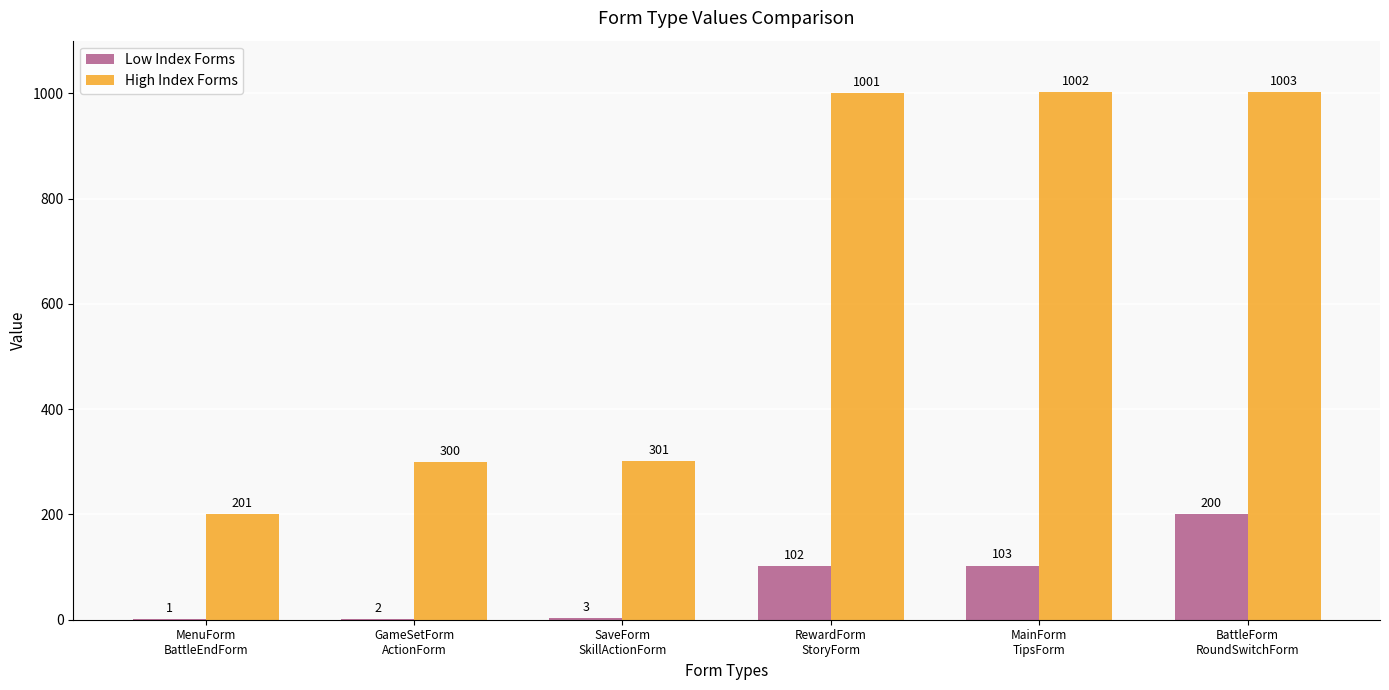

Which category has the highest value across all series?

BattleForm
RoundSwitchForm